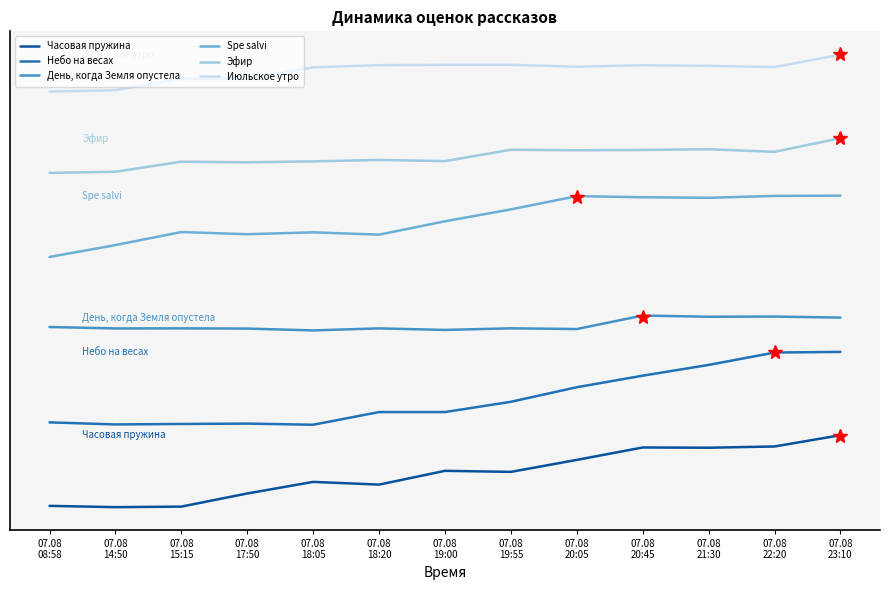

At which label does День, когда Земля опустела first exceed 15?

07.08
08:58